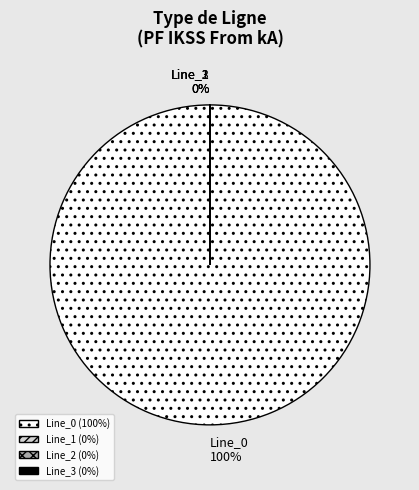

Is there any slice that represents more than half of the pie?

Yes